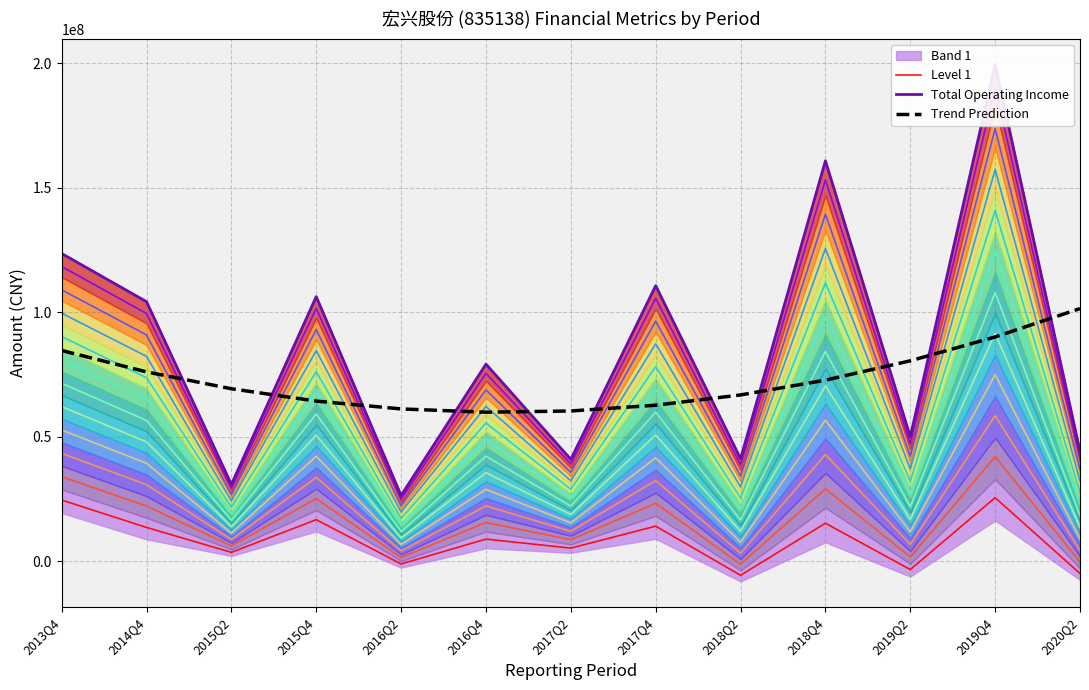

Reading left to right, transcribe all the data shown in this chart.

Level 1: 24644973.5	13646088.6	3651668.2	16761339.1	-999933.1	8969832.2	5350195.9	14160919.9	-5552630.7	15340060.4	-3255063.5	25593839.7	-4824589.4
Total Operating Income: 123605732.7	104280458.4	30912015.7	106304135.8	26473729.7	79207767.2	40984146.8	110708229.5	41226390.5	160822998.3	50042472.5	199390424.8	44208472.1
Trend Prediction: 84675839.2	76088841.0	69318073.2	64363535.7	61225228.5	59903151.7	60397305.2	62707689.0	66834303.2	72777147.7	80536222.5	90111527.7	101503063.2